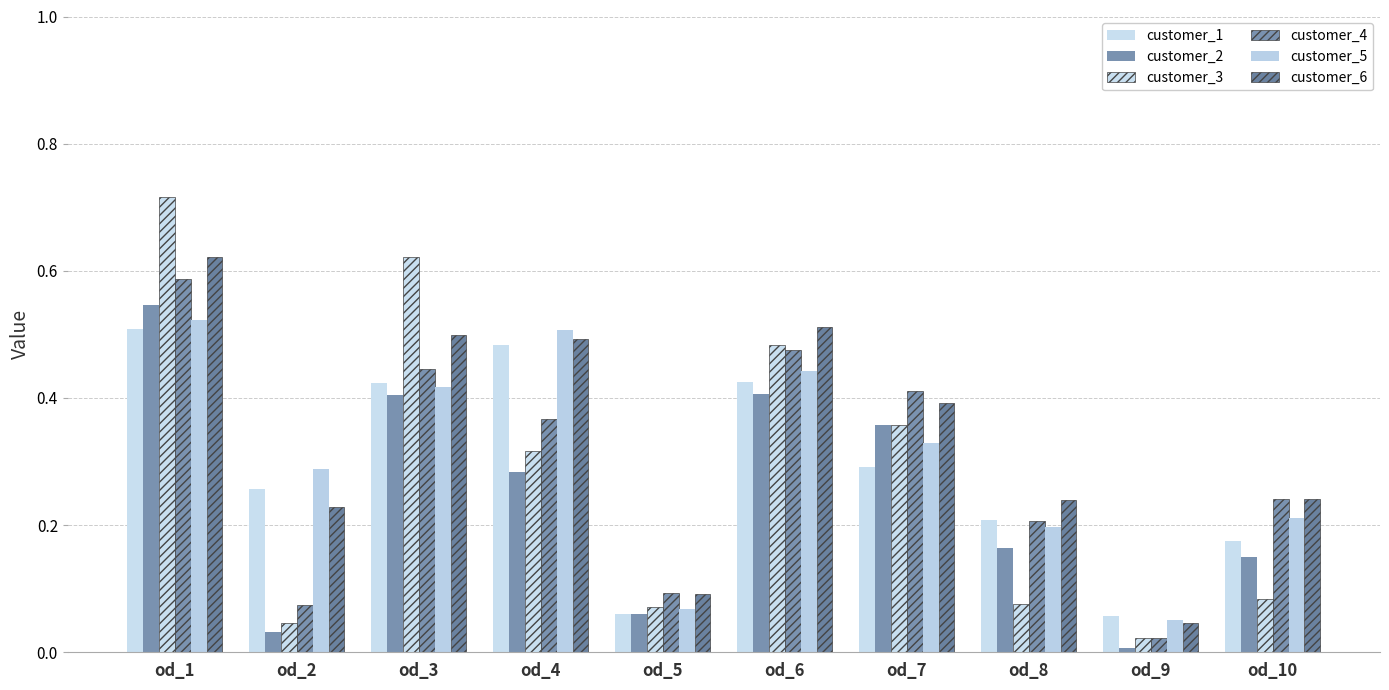

Rank the series by their maximum value, from lowest to highest.

customer_1, customer_5, customer_2, customer_4, customer_6, customer_3